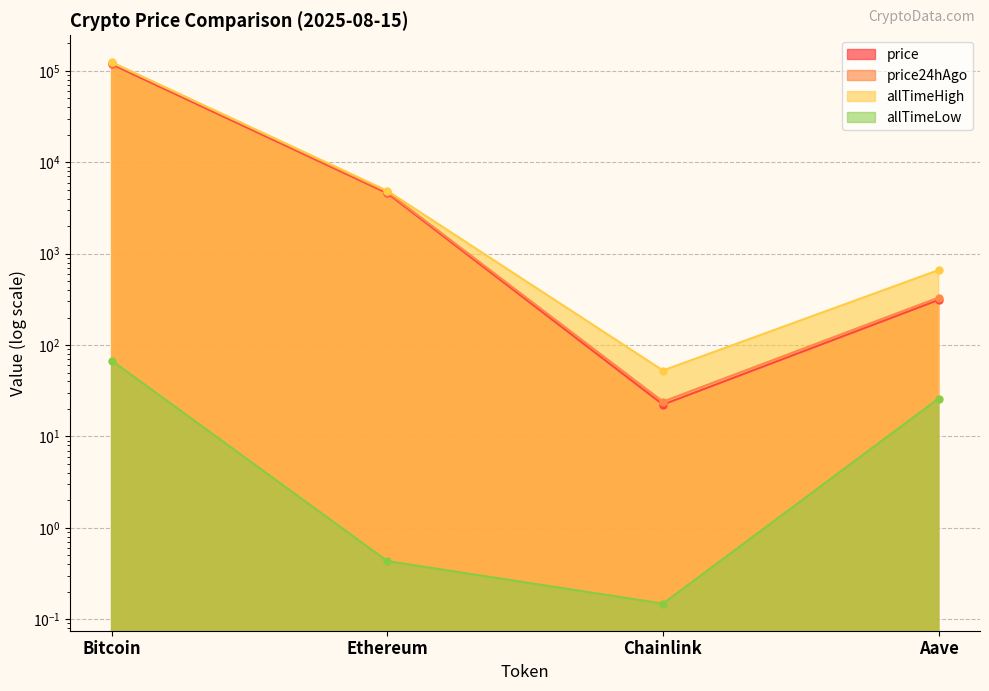

At which category does the chart reach its peak across all series?

Bitcoin